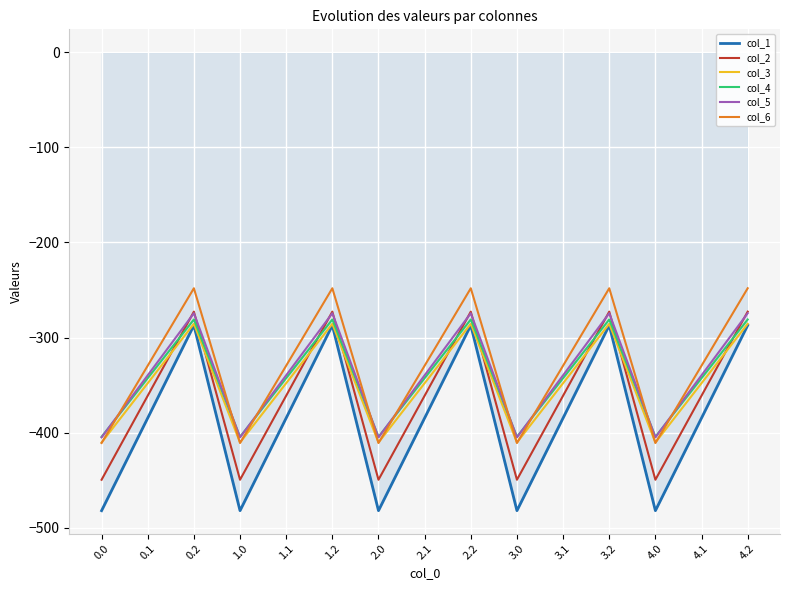

Is the value of col_3 at 3.0 greater than the value of col_1 at 0.1?

No